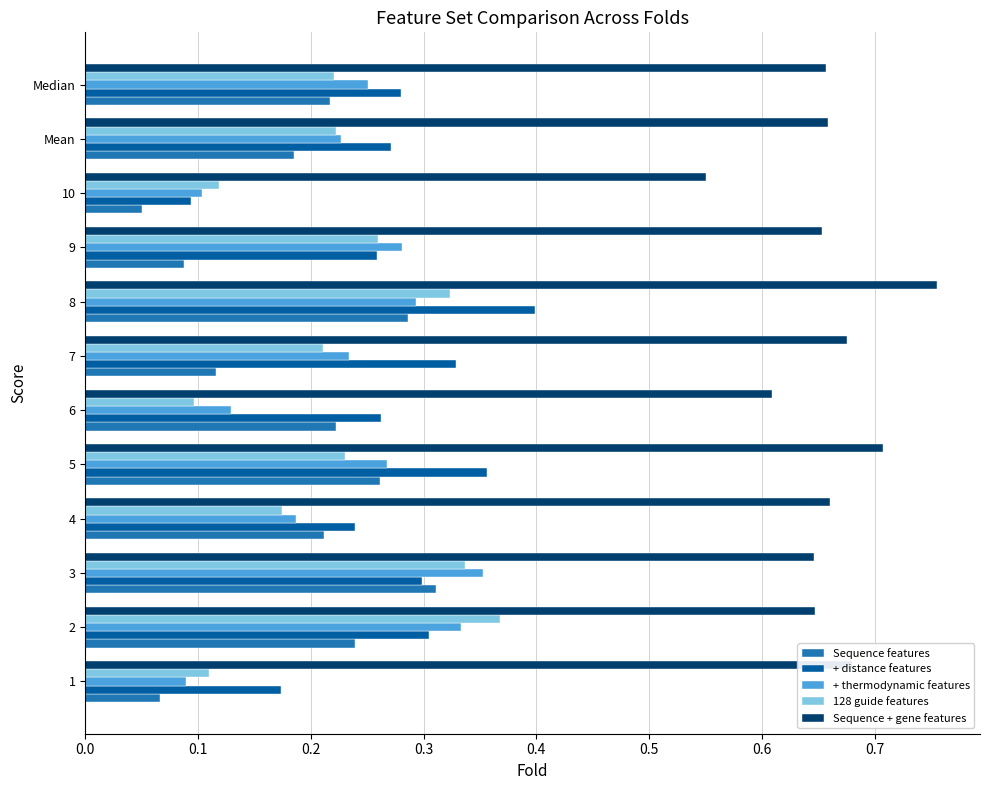

Count the number of categories in the chart.

12